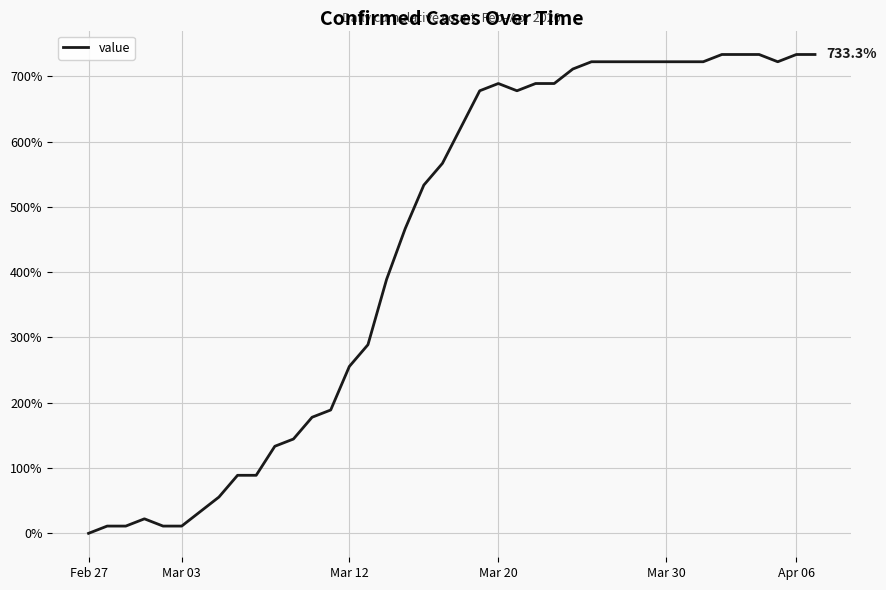

What is the maximum value shown in the chart?

733.3